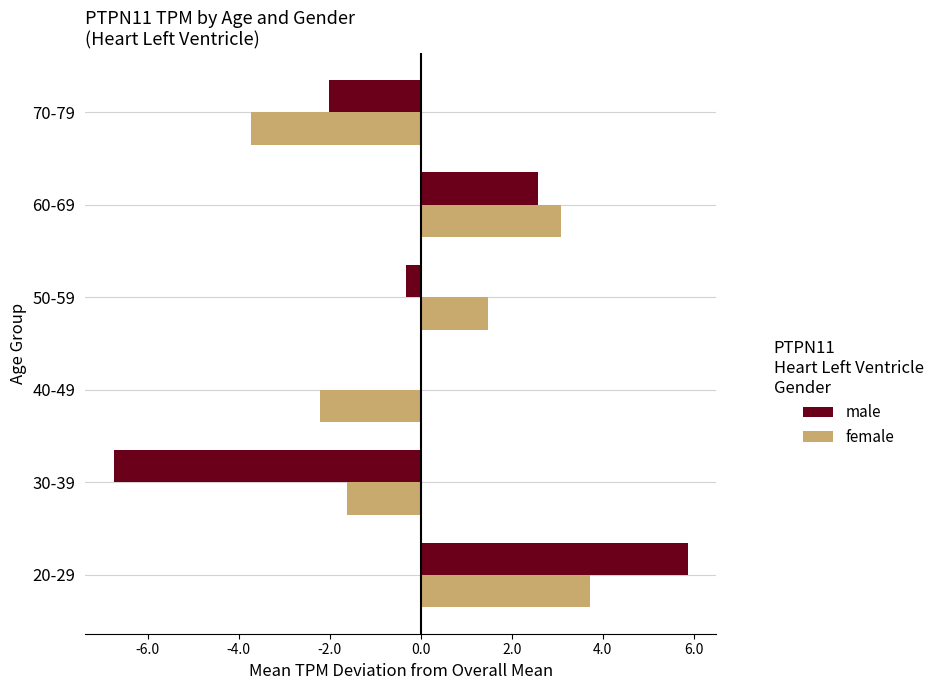

Is the value of female at 30-39 greater than the value of male at 30-39?

Yes